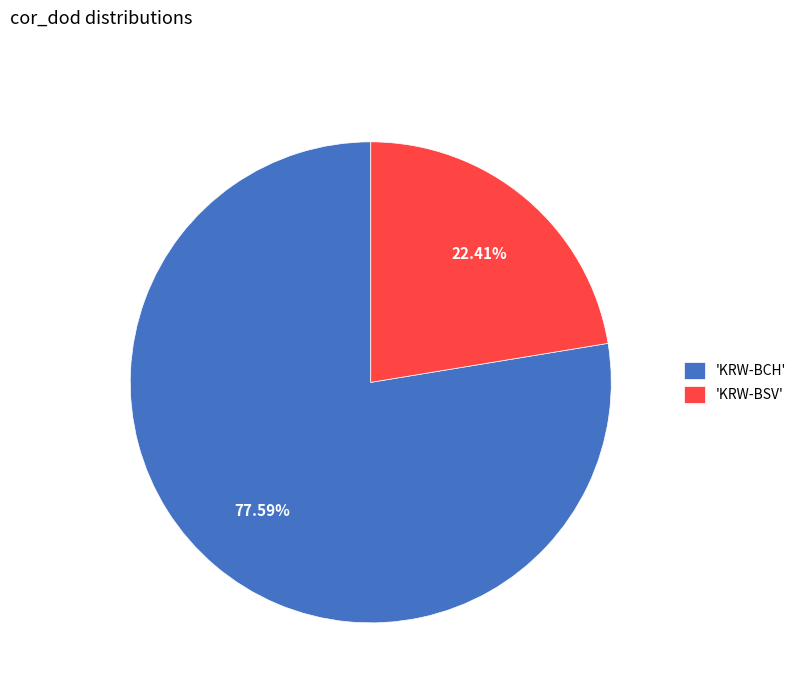

Combined, do 'KRW-BCH' and 'KRW-BSV' account for over 50%?

Yes